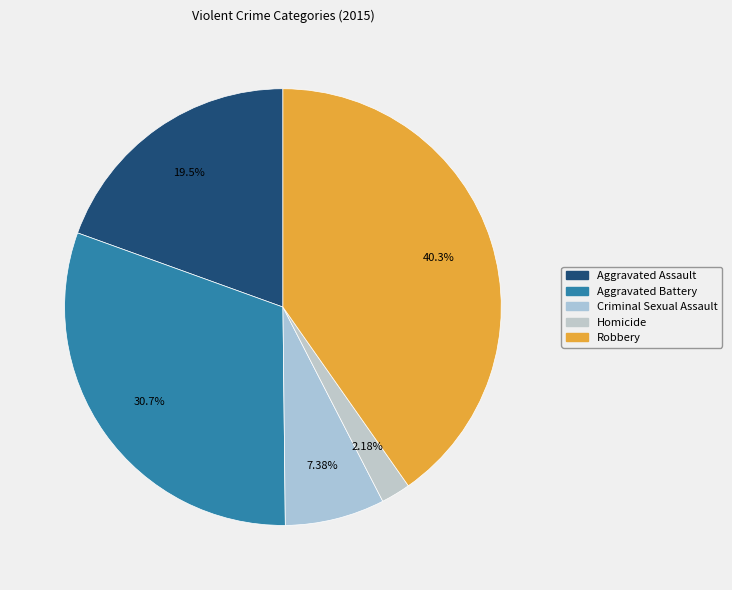

What is the largest slice in the pie chart?

Robbery